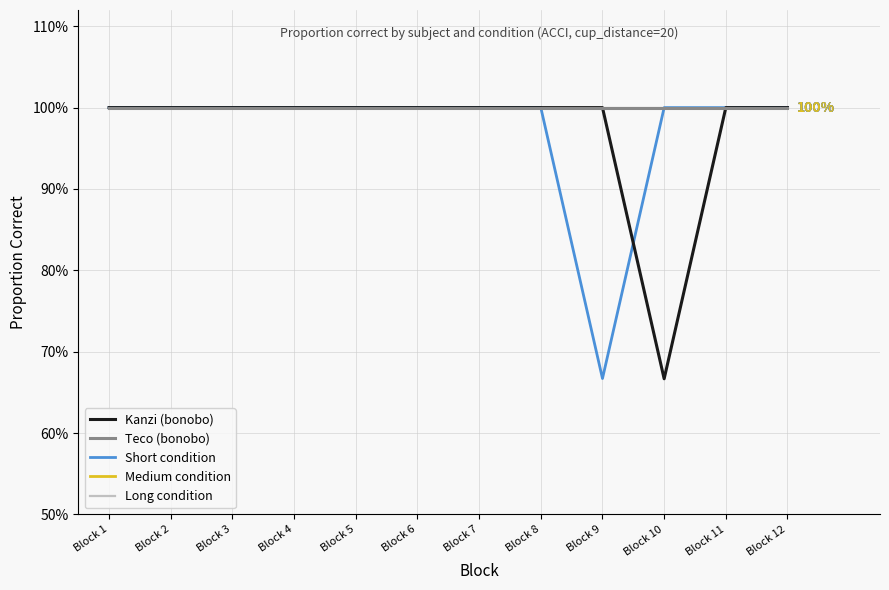

List the series in order of their peak value, lowest first.

Kanzi (bonobo), Teco (bonobo), Short condition, Medium condition, Long condition